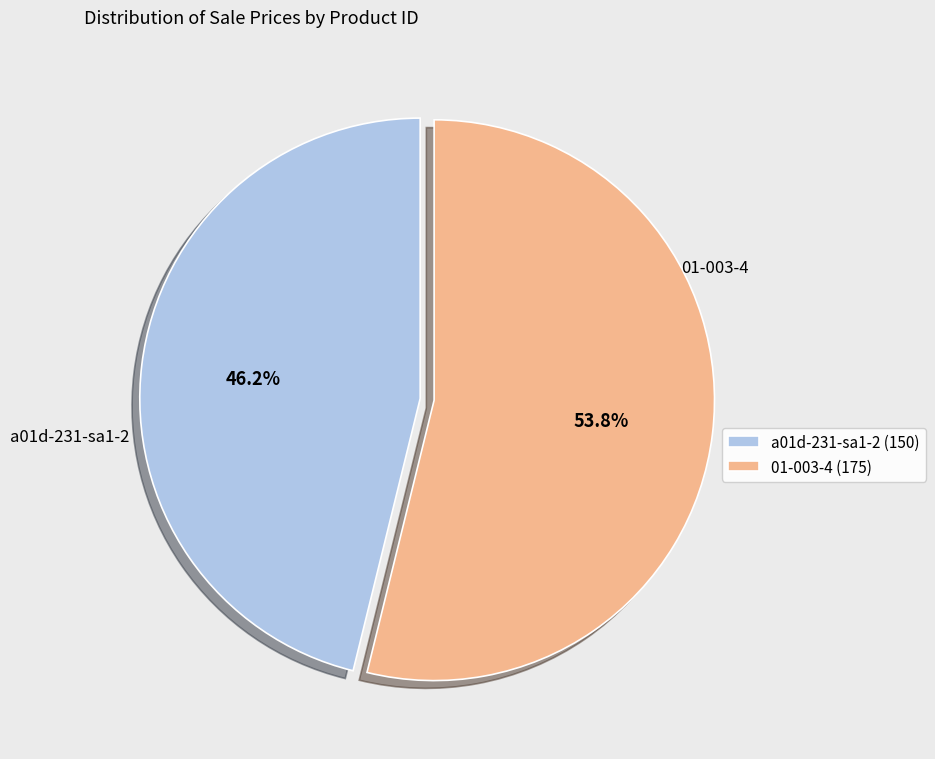

What is the largest slice in the pie chart?

01-003-4